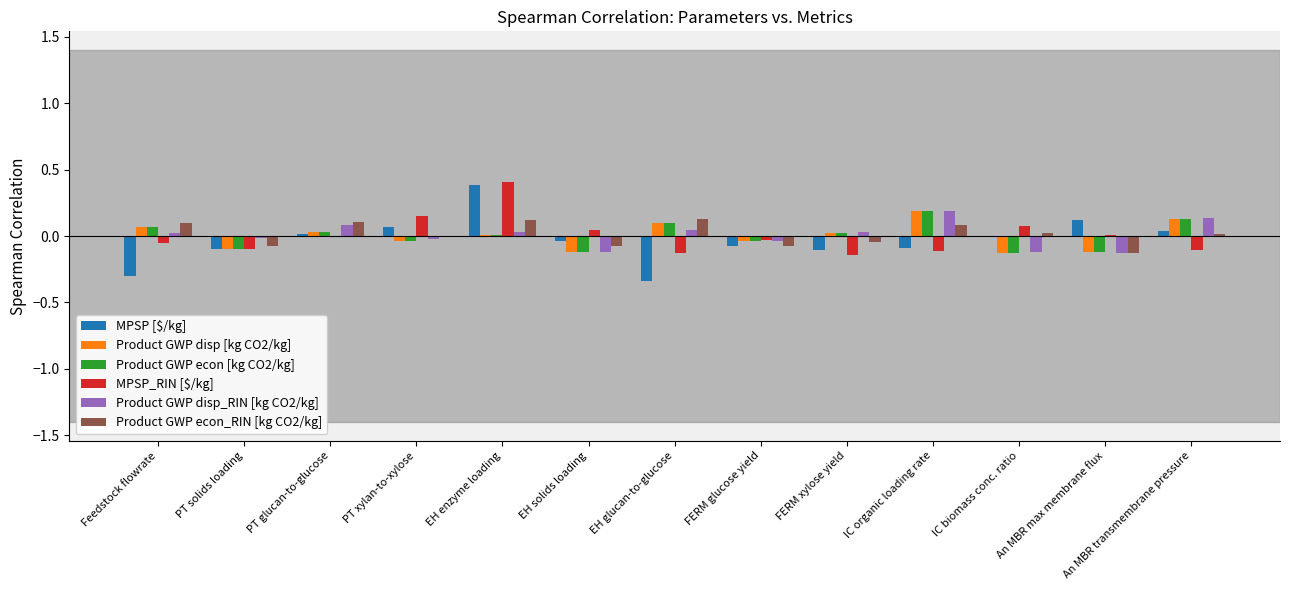

How many positive values does the Product GWP disp_RIN [kg CO2/kg] series have?

7